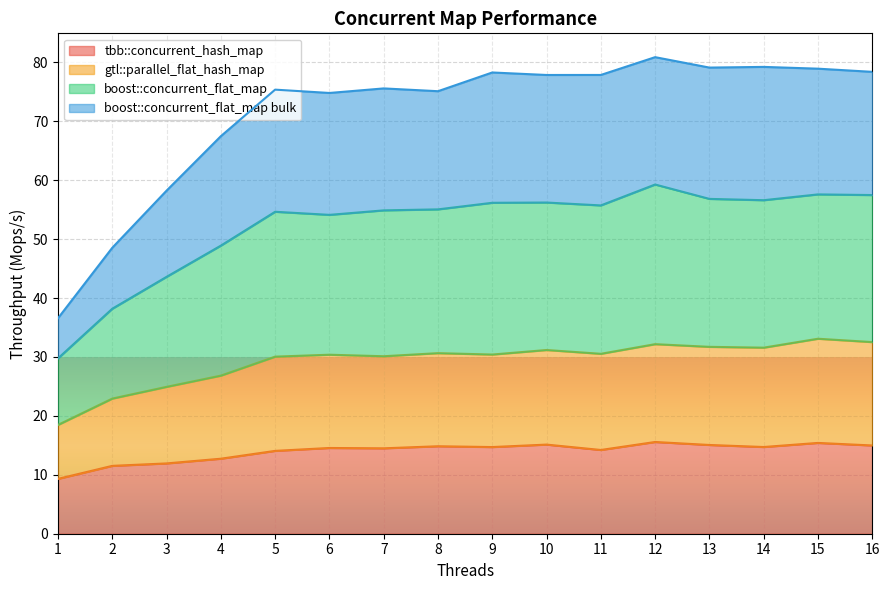

What is the maximum value for tbb::concurrent_hash_map?

15.6